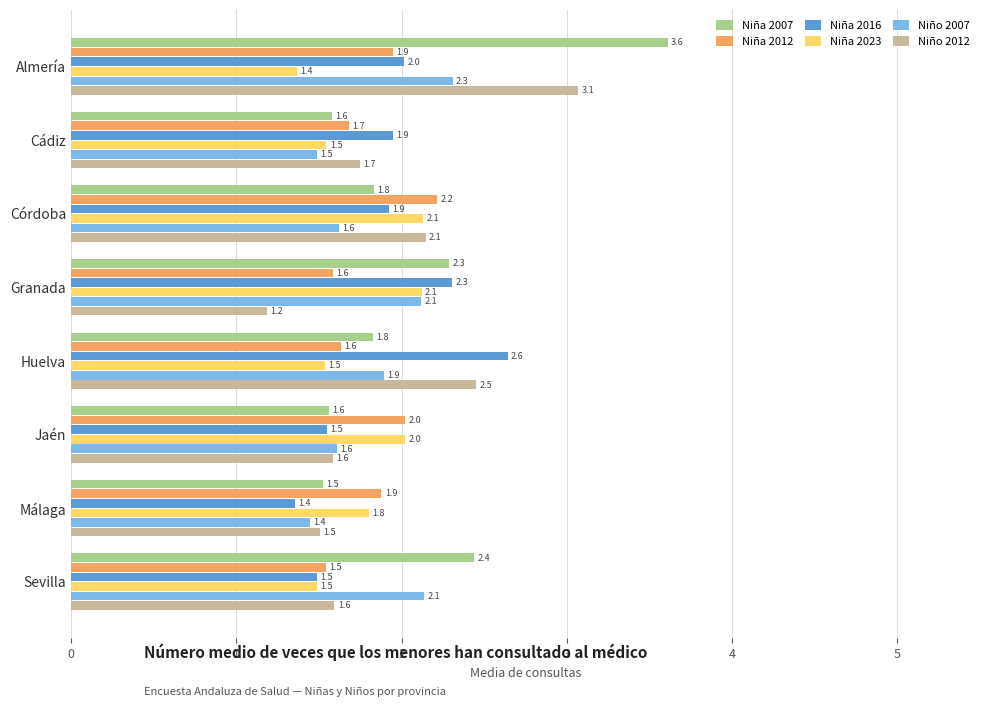

True or false: Niña 2012 has a value of 1.9 at Almería.

True